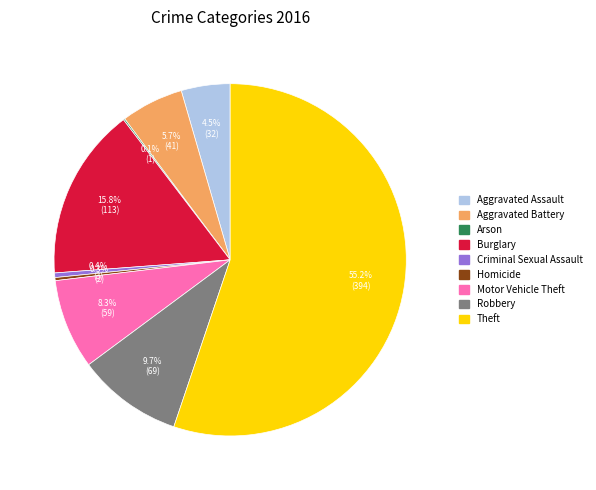

Is the sum of Criminal Sexual Assault and Aggravated Battery greater than half?

No